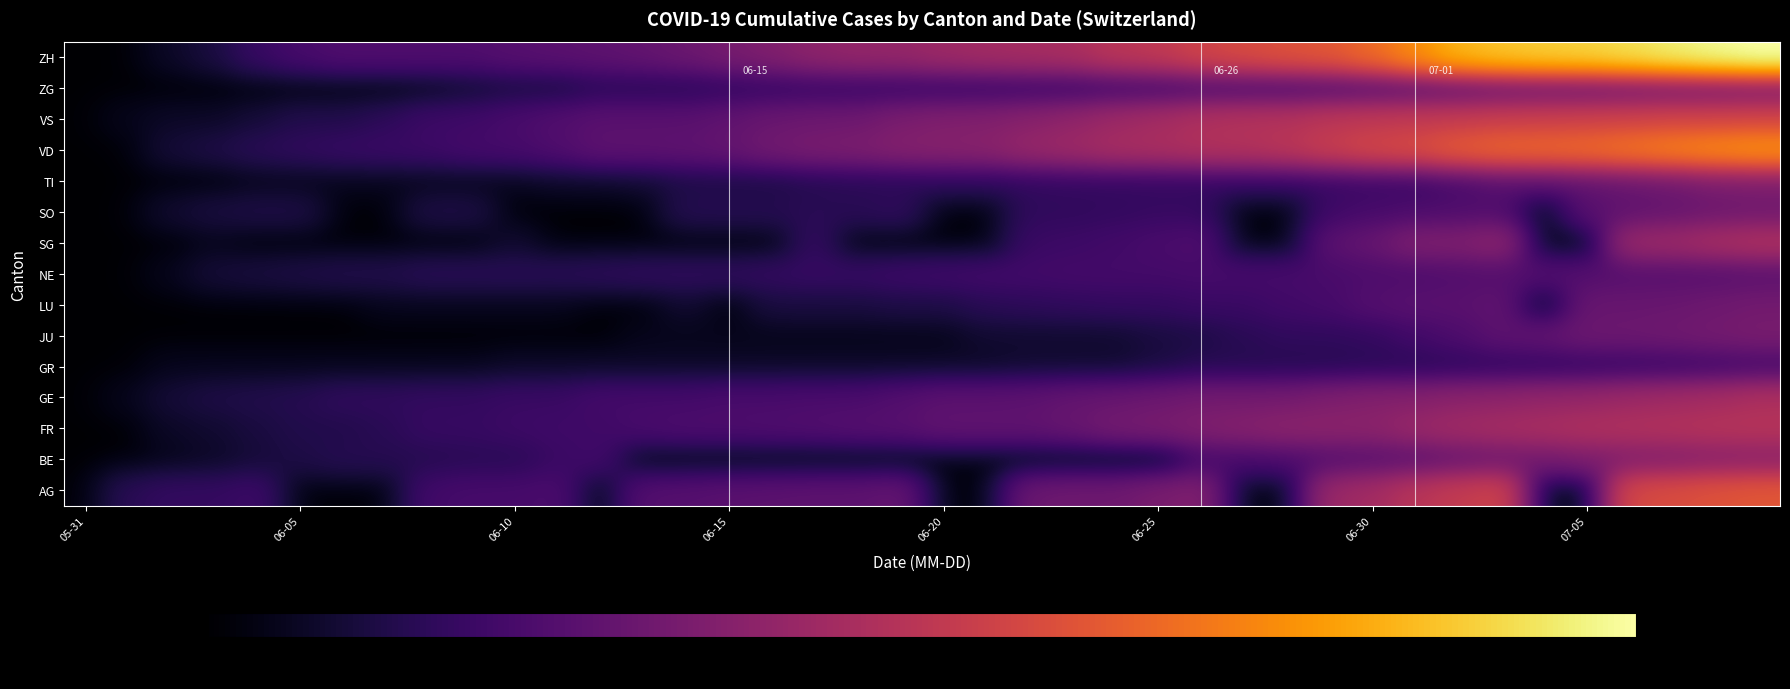

Reading left to right, list all the values displayed in this chart.

AG: 0	9	12	12	15	0	0	0	17	19	19	21	0	25	26	28	29	30	30	34	0	0	38	40	40	47	53	0	0	73	81	102	115	128	0	0	137	144	153	160
BE: 0	0	1	2	4	6	8	8	8	9	9	14	17	0	0	0	0	0	0	0	0	0	0	0	0	0	18	19	21	25	27	29	35	39	43	49	52	53	57	59
FR: 0	0	2	3	5	7	7	9	13	13	15	16	16	20	22	22	23	24	26	27	32	32	32	36	44	47	52	56	61	61	61	72	79	84	87	92	94	96	99	100
GE: 0	1	4	6	7	8	11	11	12	12	14	14	18	18	18	20	20	21	21	25	29	29	30	34	36	39	43	43	44	50	54	55	60	62	66	68	74	78	82	90
GR: 0	0	1	1	1	1	1	1	1	1	2	2	2	2	2	2	2	2	2	2	2	2	3	3	3	5	8	8	8	8	9	9	10	11	11	12	13	14	16	18
JU: 0	0	0	0	0	0	0	0	0	0	0	0	0	1	1	1	1	1	1	1	1	3	3	3	3	5	6	9	11	11	12	17	22	30	33	39	39	41	44	47
LU: 0	0	0	0	0	0	0	1	1	1	1	1	0	0	3	0	5	5	5	6	6	9	10	11	12	12	14	14	17	19	25	28	28	32	0	36	36	37	40	43
NE: 0	0	1	4	5	6	7	7	9	9	9	9	10	11	11	11	12	13	13	15	16	17	17	18	18	18	19	19	19	20	22	22	24	25	25	25	26	26	26	28
SG: 0	0	0	1	0	0	0	0	0	0	3	0	0	0	0	0	0	12	0	0	0	0	14	15	17	20	23	0	0	29	35	51	51	62	0	0	73	75	85	92
SO: 0	0	3	5	6	6	0	0	6	6	0	0	0	0	8	8	8	9	9	11	0	0	11	11	12	13	13	0	0	16	19	21	23	24	0	28	32	35	39	41
TI: 0	0	0	0	1	1	1	1	1	1	1	2	2	3	6	6	6	8	9	9	10	10	11	12	12	12	12	12	12	13	14	14	19	26	27	31	36	40	48	50
VD: 0	0	4	6	9	11	13	14	15	18	19	23	30	30	31	34	42	47	49	55	57	59	70	76	85	88	94	96	104	120	135	144	168	182	185	191	205	221	235	246
VS: 0	1	2	2	4	7	7	10	15	16	20	24	28	28	28	32	37	39	40	48	52	53	58	65	75	82	92	96	97	105	109	112	115	120	122	124	126	129	129	131
ZG: 0	0	0	0	0	0	0	0	1	3	5	5	9	9	9	11	12	13	13	13	13	13	14	14	16	17	19	19	19	21	23	25	27	31	33	33	36	38	39	41
ZH: 0	0	2	5	13	19	23	23	23	23	26	28	30	33	38	45	52	62	67	68	75	80	83	87	103	110	129	141	152	161	189	237	293	316	329	337	356	382	405	424